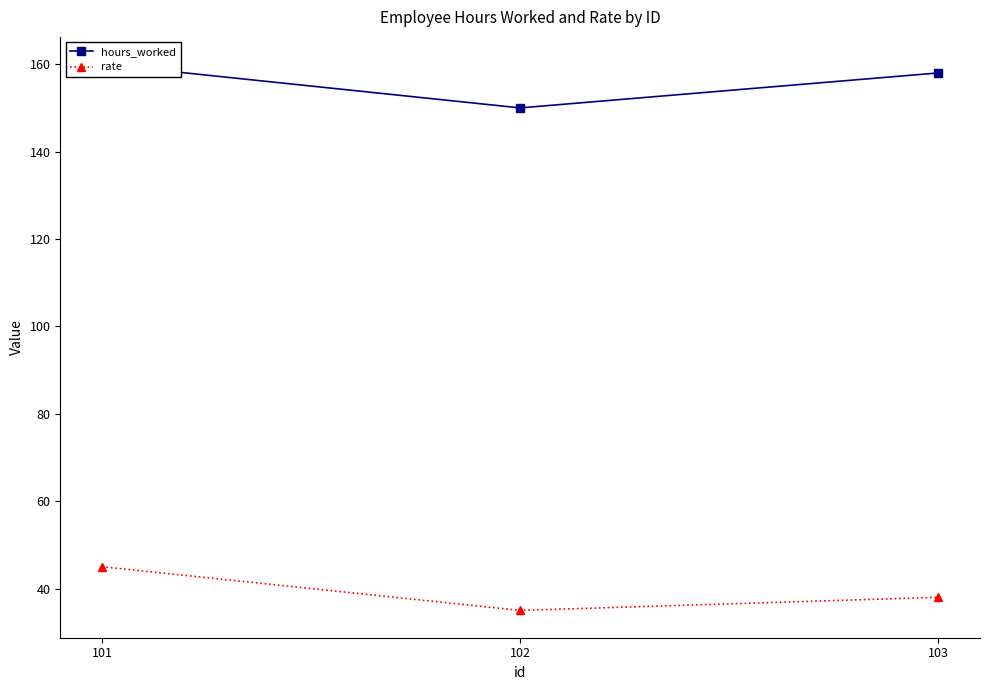

What are all the series names shown in the legend?

hours_worked, rate